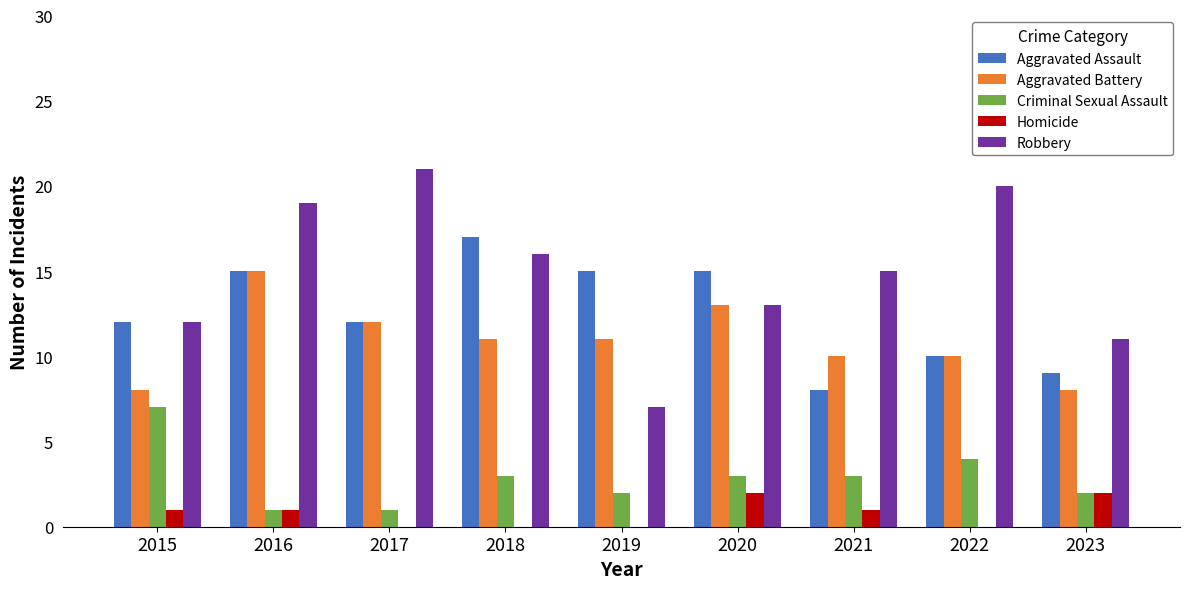

What is the total value across all series at 2018?

47